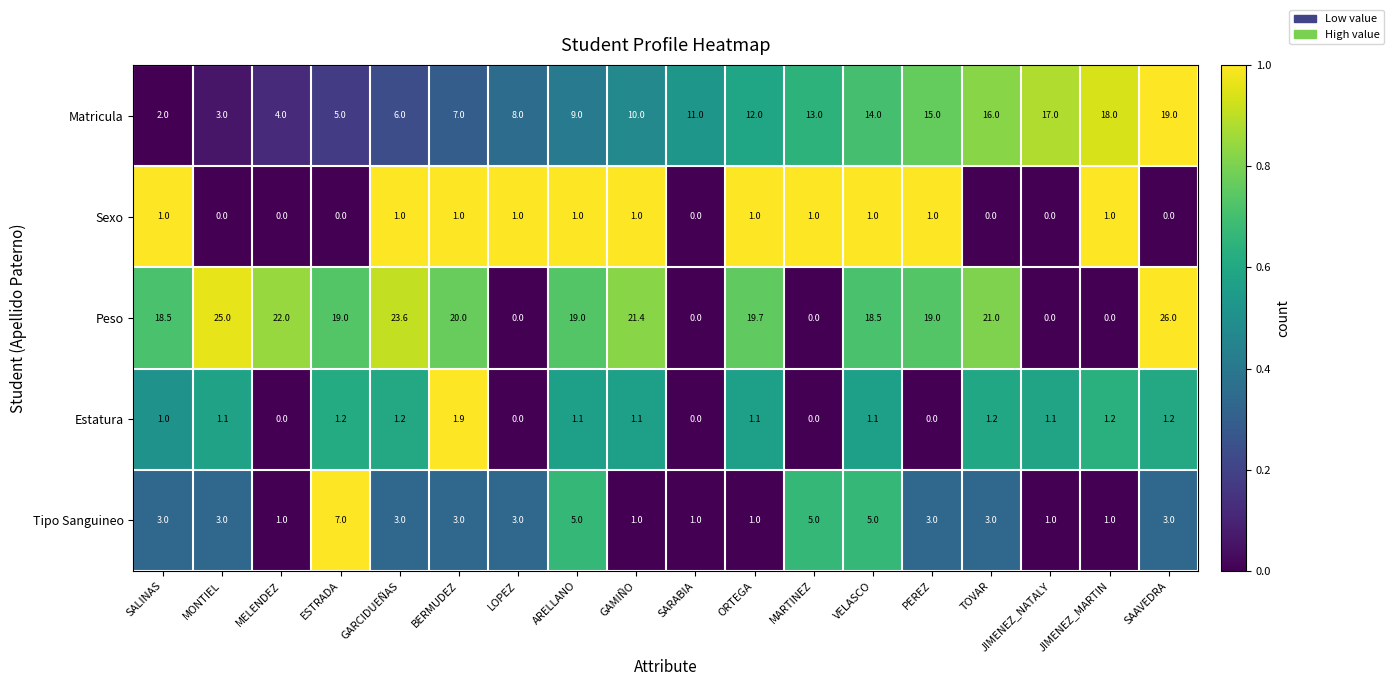

What is the sum of all Peso values?

272.7